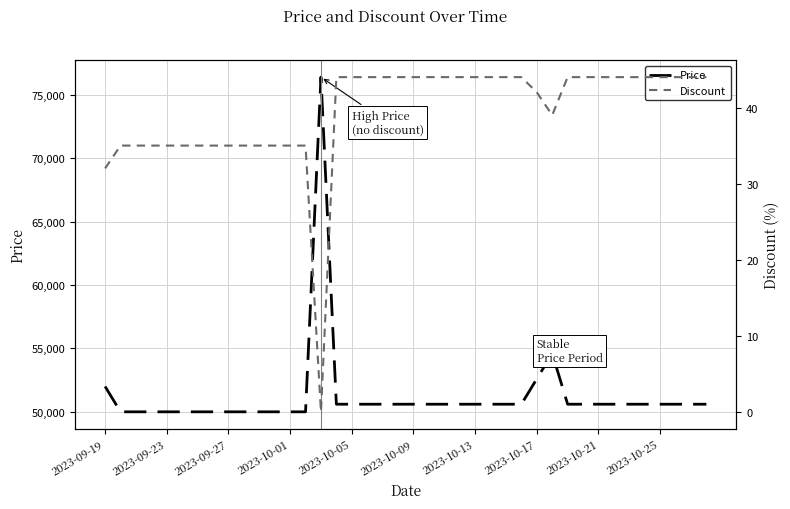

Where does the Price series first go above 50600?

2023-09-19